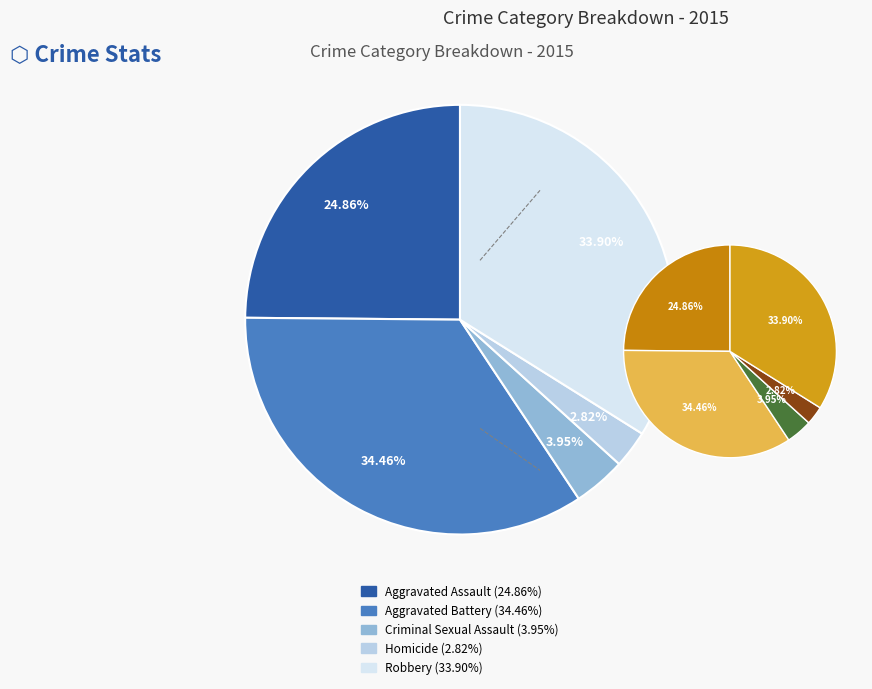

Between Homicide and Robbery, which is larger?

Robbery